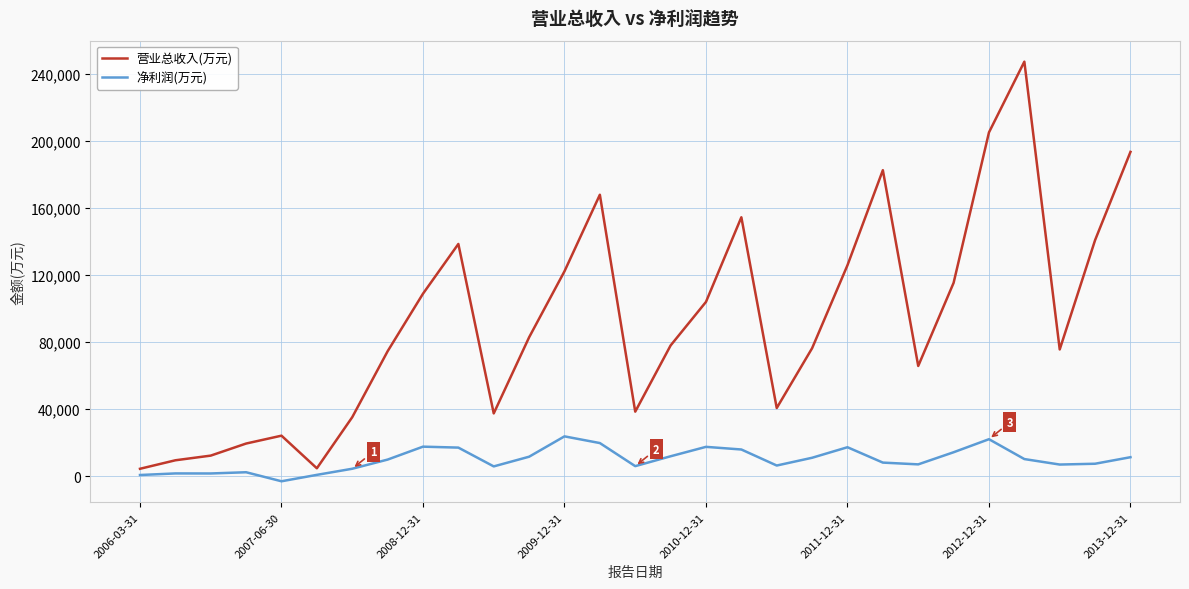

How many interior local peaks does the 营业总收入(万元) series have?

6